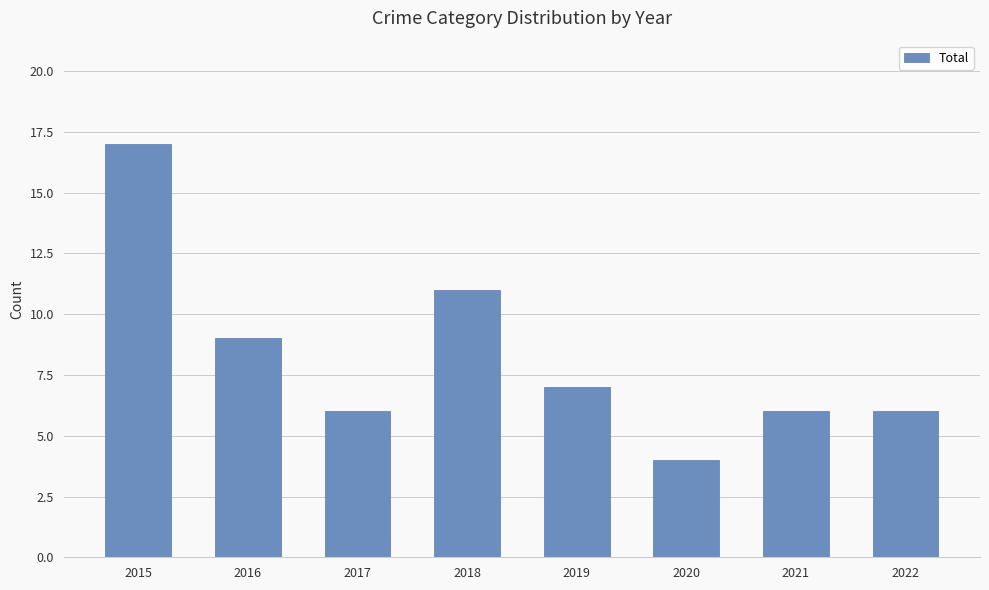

The chart shows a value of 25 at 2015. True or false?

False